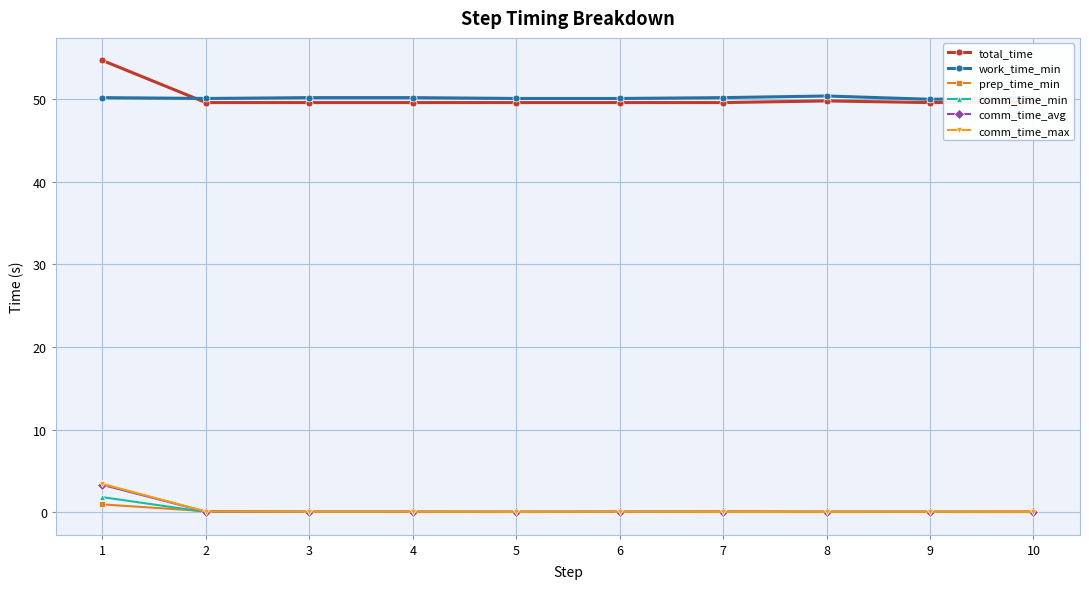

What is the maximum value for work_time_min?

50.4